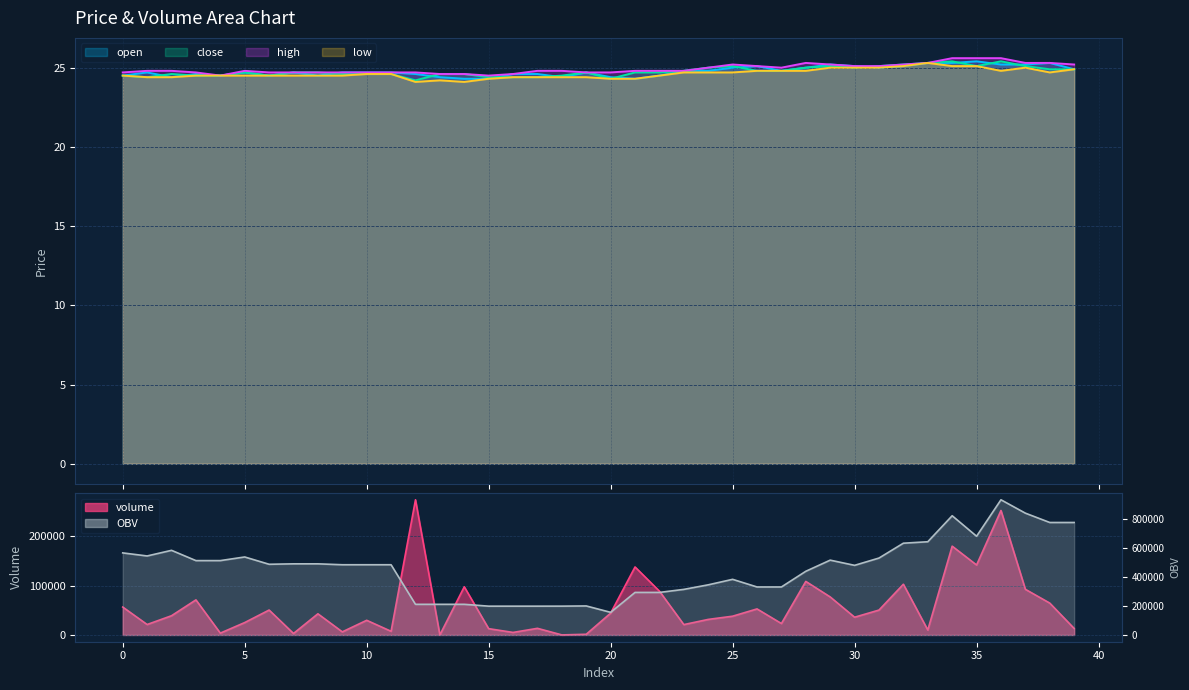

What is the difference between the high values at 9 and 26?

0.4